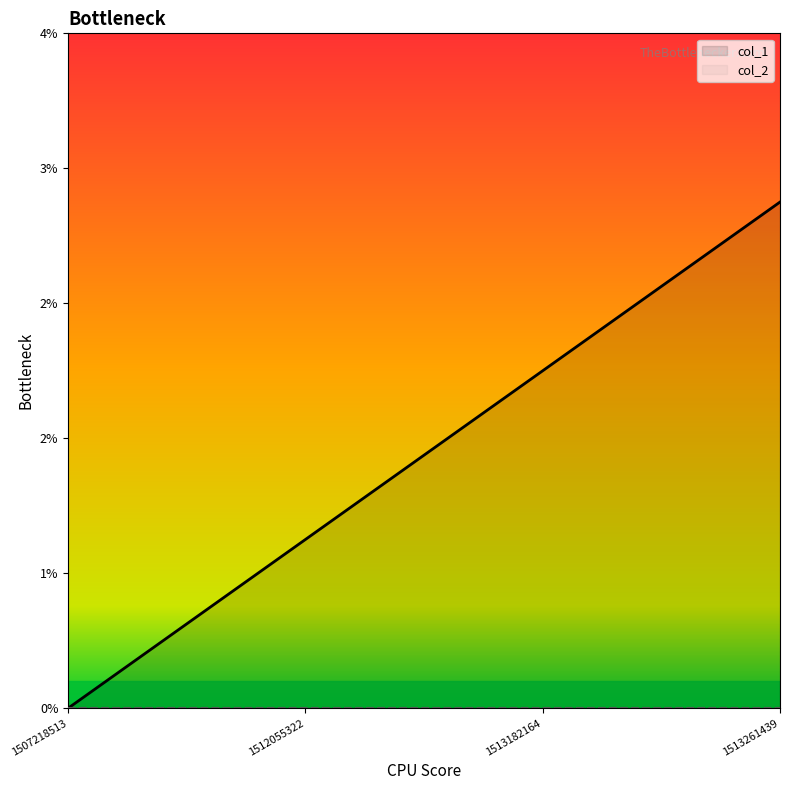

At which label is the value closest to 1?

1512055322